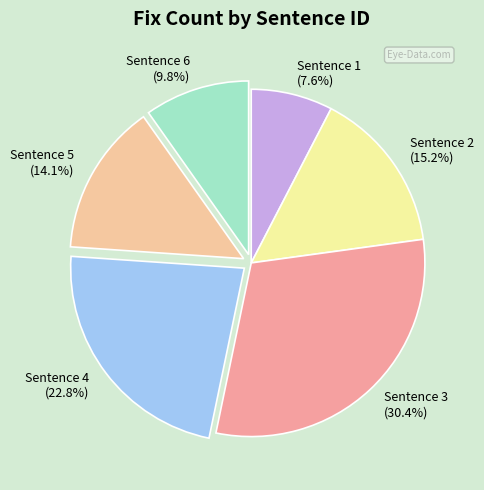

To the nearest percent, what portion does Sentence 6 represent?

10%